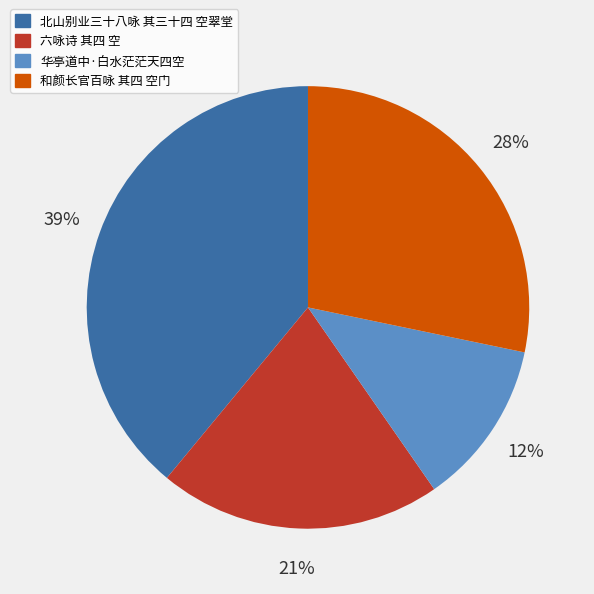

Count the number of slices in the pie.

4